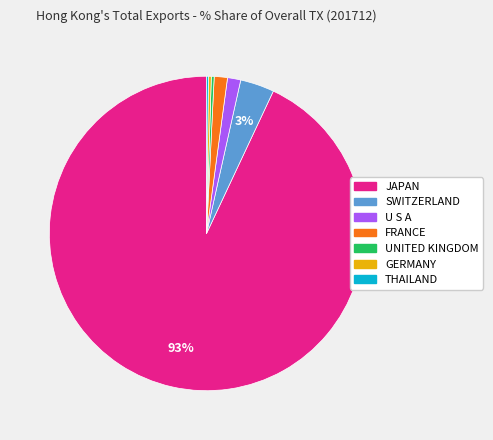

What is the largest slice in the pie chart?

JAPAN